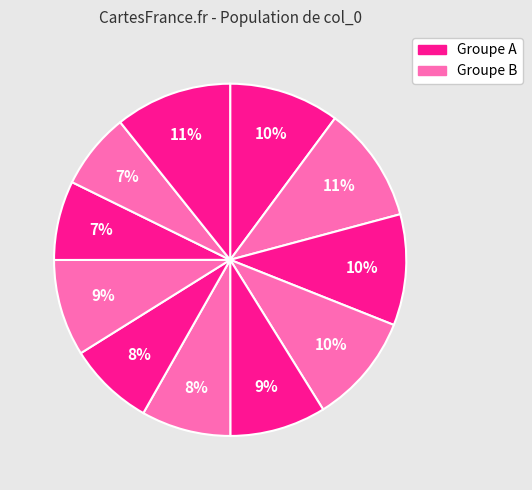

How many segments does this pie chart have?

11